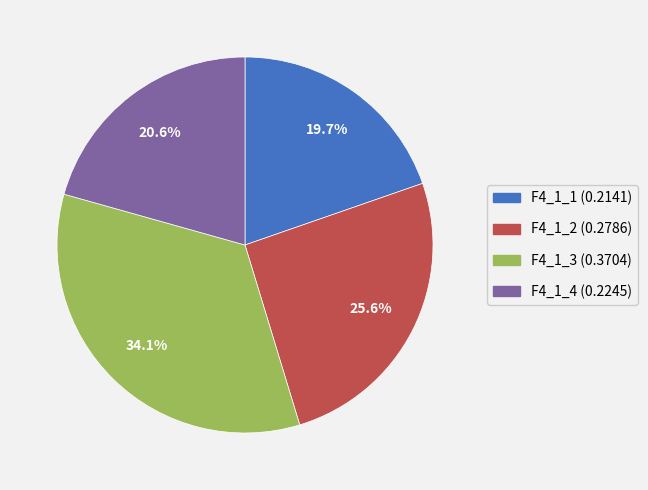

What percentage is NOT represented by F4_1_4?

79.4%